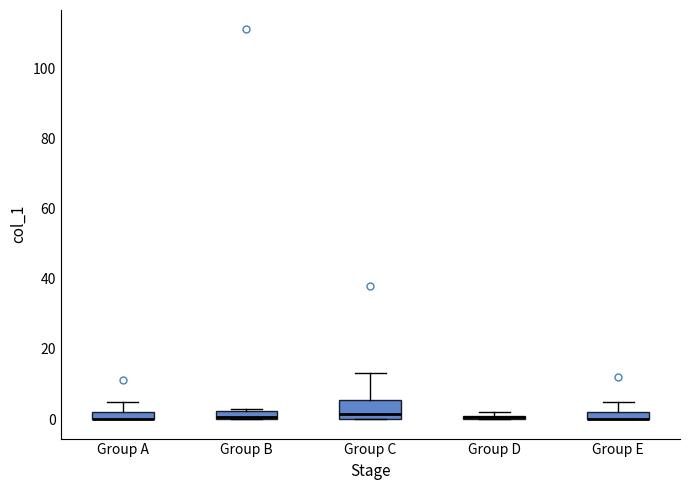

Where is the lower edge of the box for Group A on the y-axis? The values are not printed on the chart, so give them approximately, as read against the axis.

0